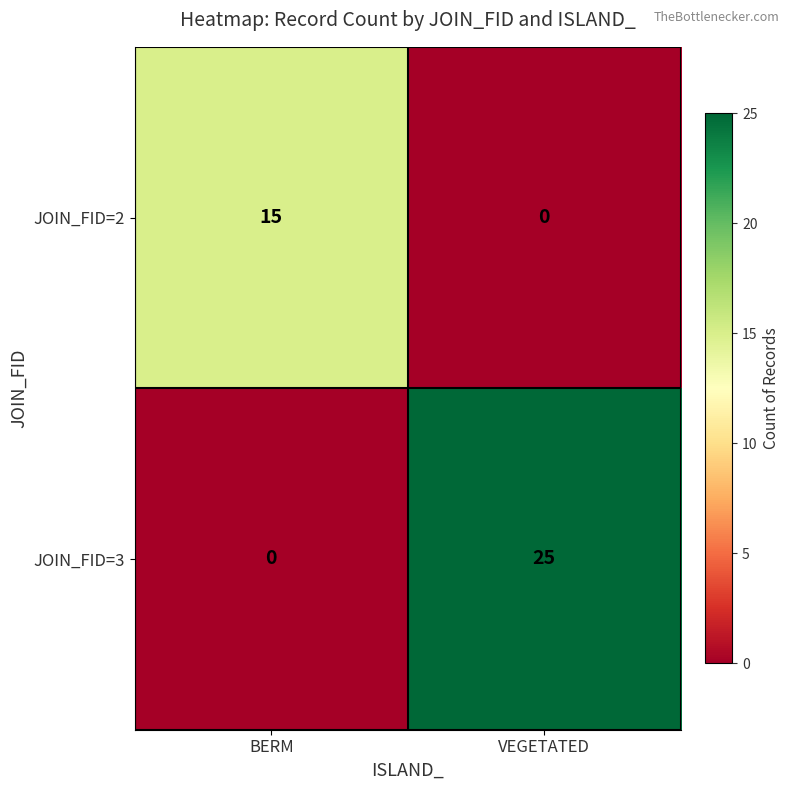

Which category has the highest value across all series?

VEGETATED